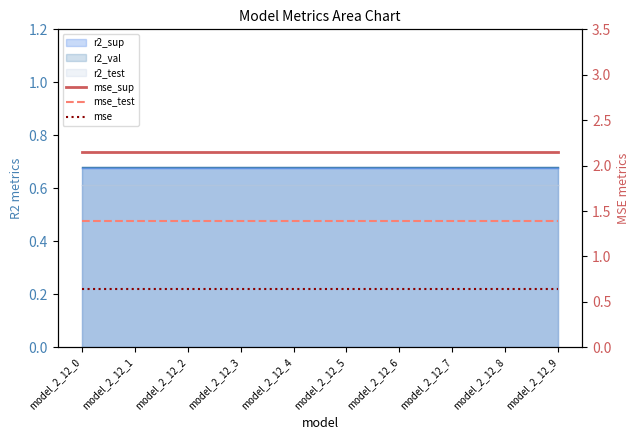

Which category has the highest value in the mse_test series?

model_2_12_0